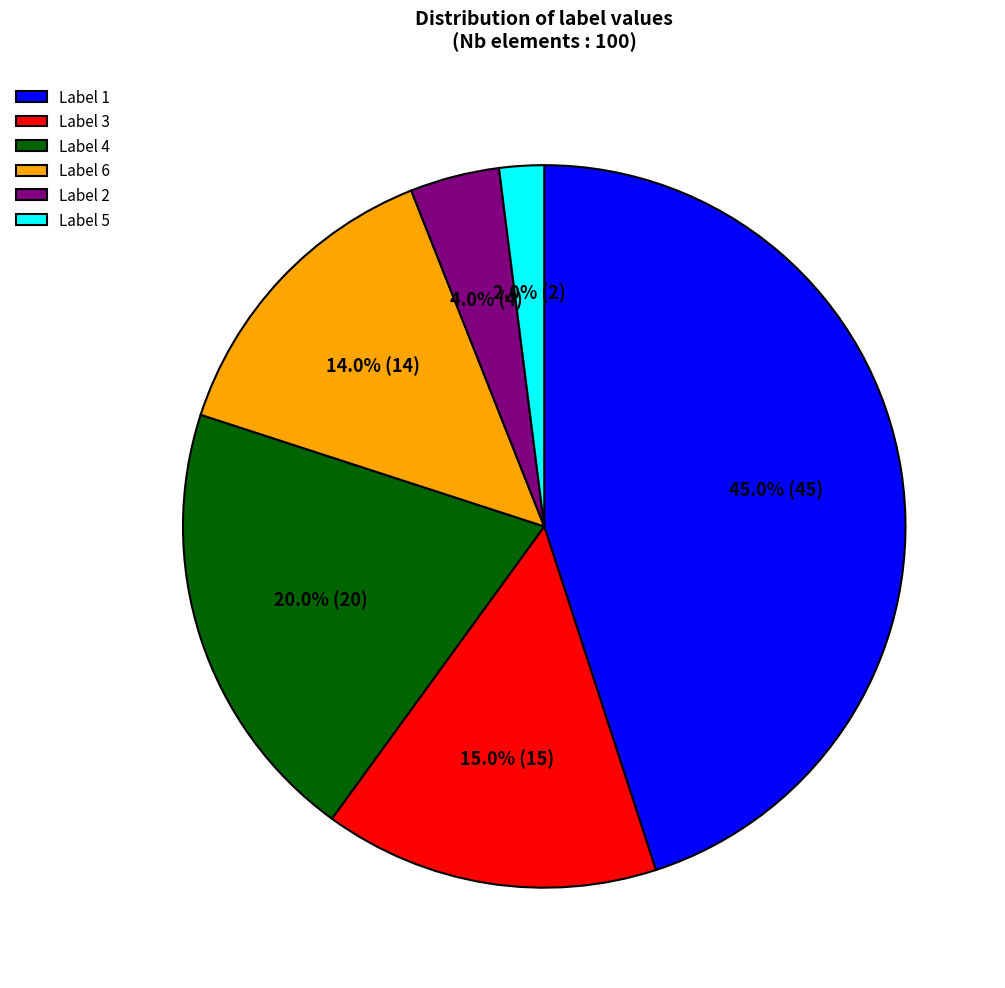

What is the smallest slice in the pie chart?

Label 5